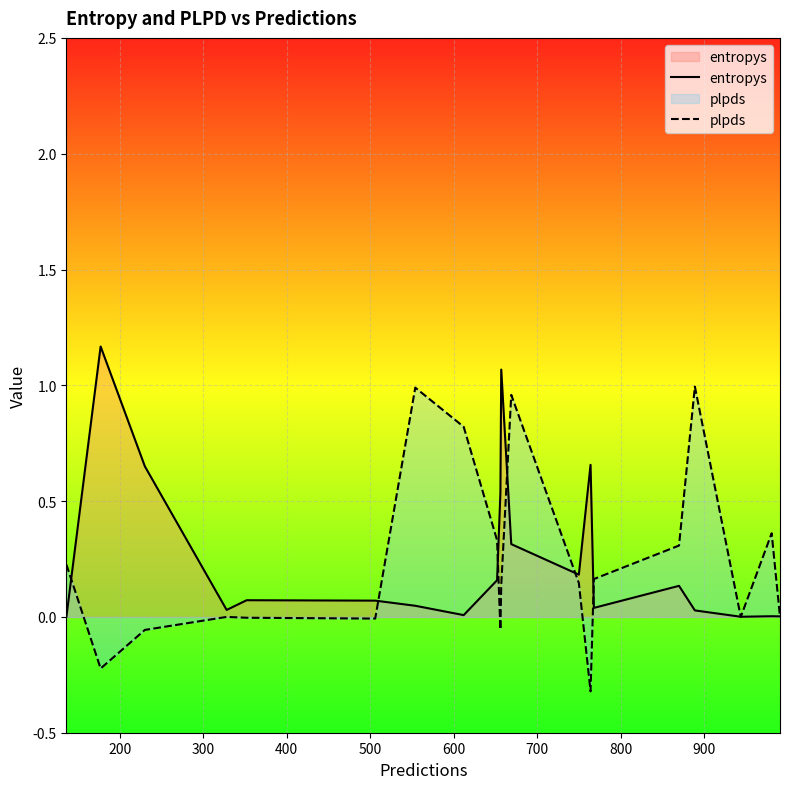

List the series in order of their peak value, highest first.

entropys, plpds